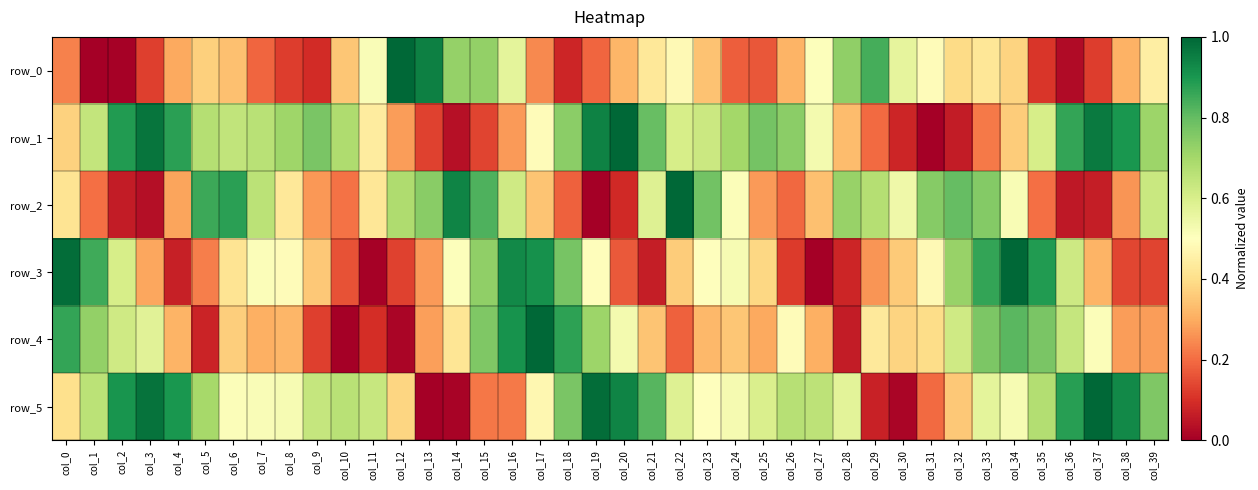

True or false: row_5 has a value of 0.5 at col_6.

True